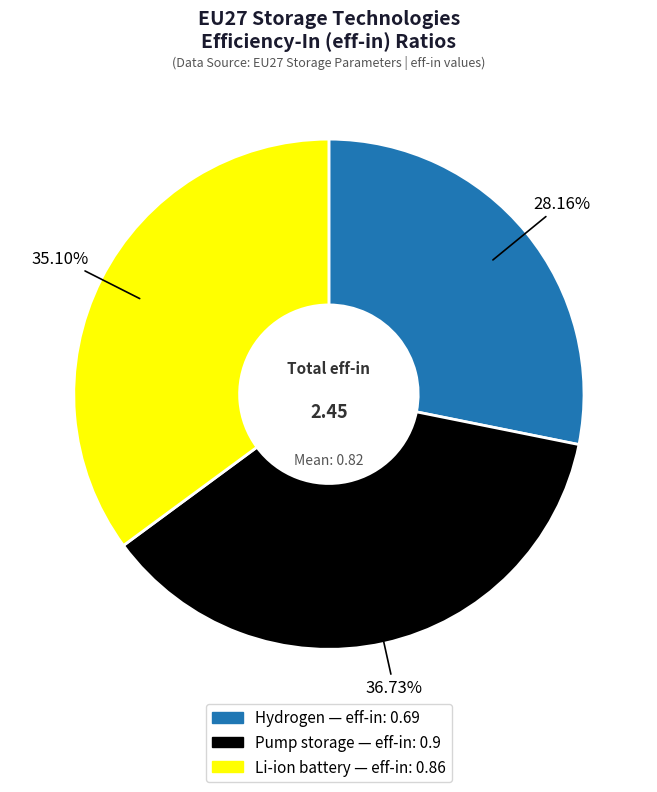

Which has a higher value, Pump storage or Hydrogen?

Pump storage